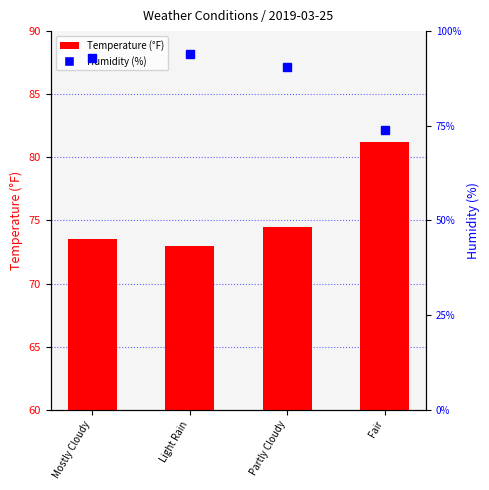

What is the lowest value of the Humidity series?

73.8